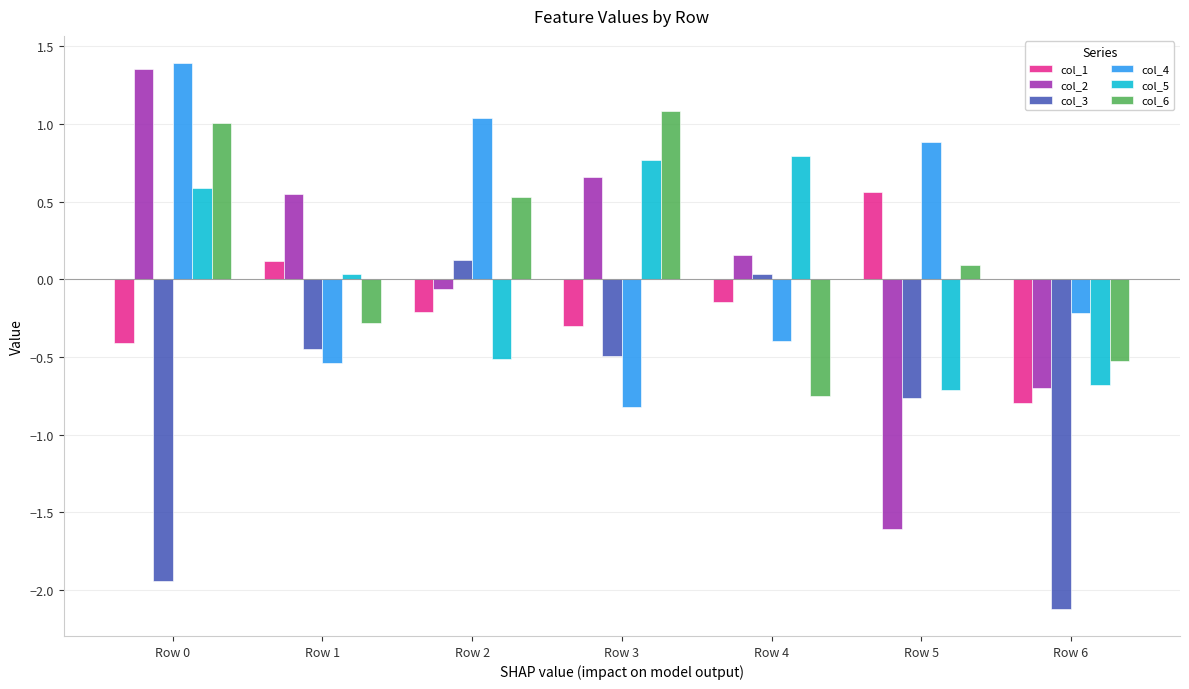

How many data points does each series have?

7